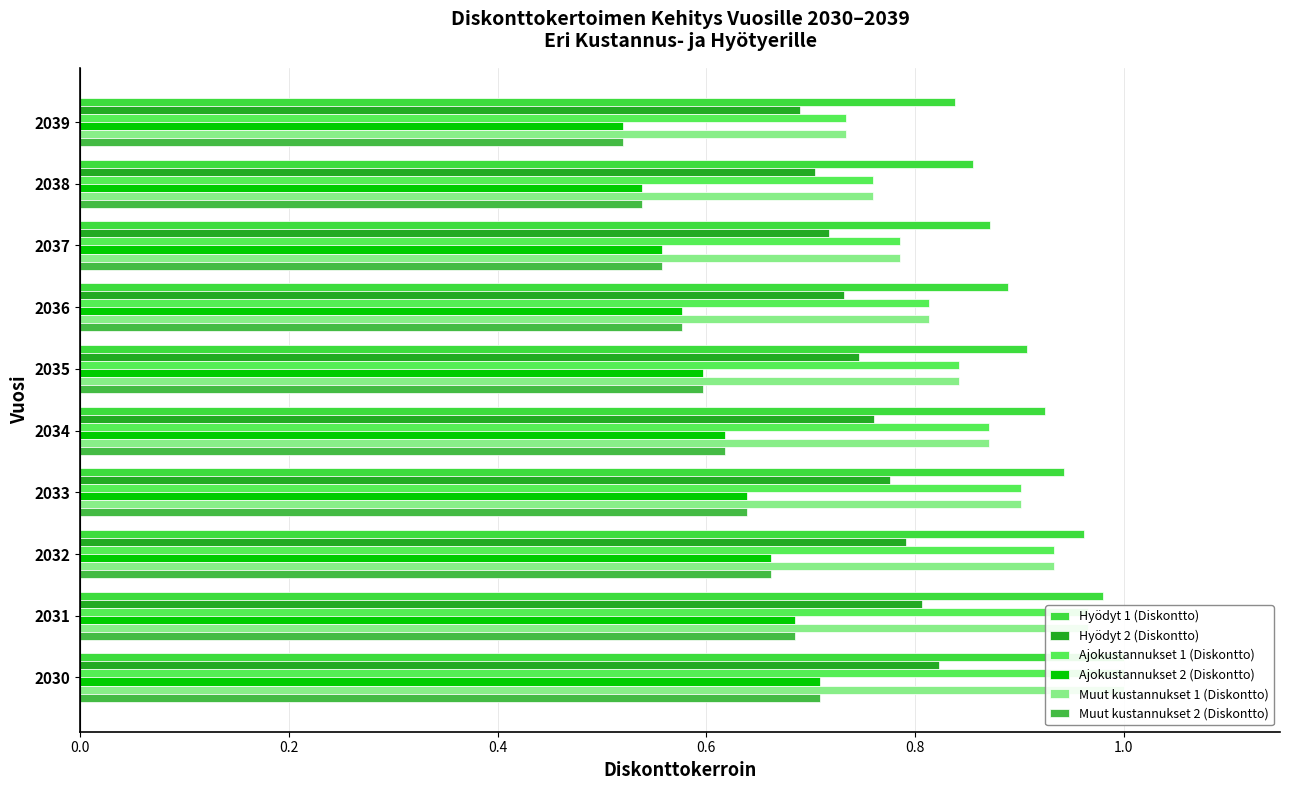

What is the difference between the maximum and minimum values in the Hyödyt 1 (Diskontto) series?

0.2